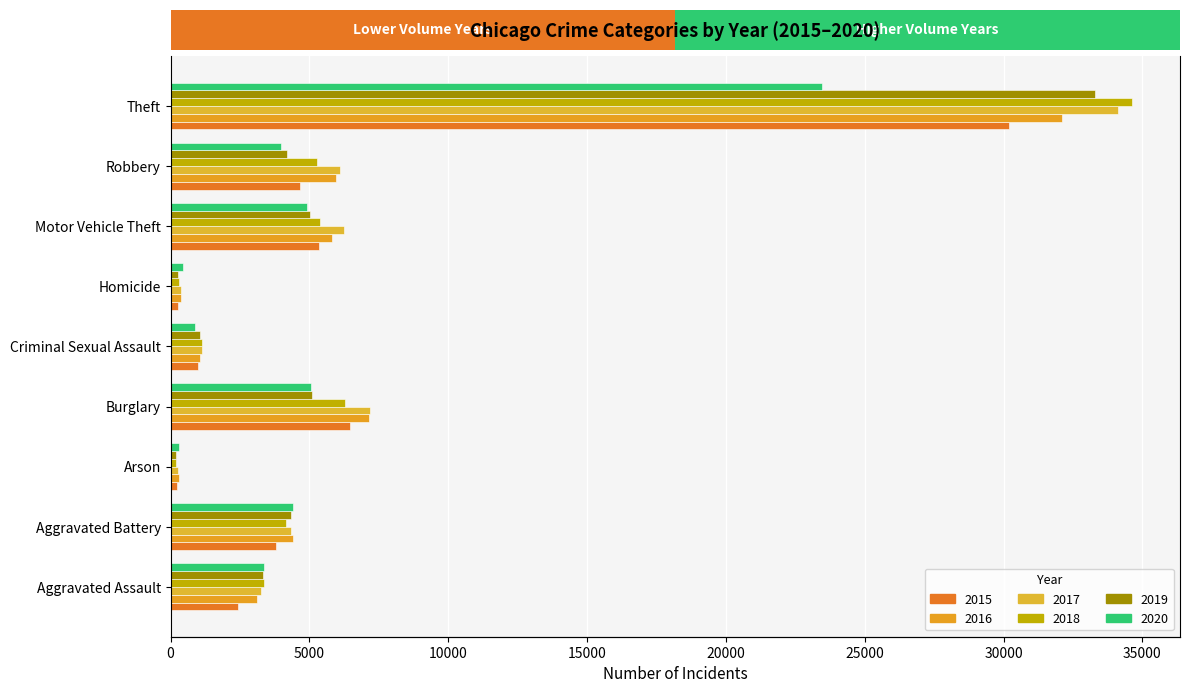

True or false: 2018 has a value of 4167 at Aggravated Battery.

True